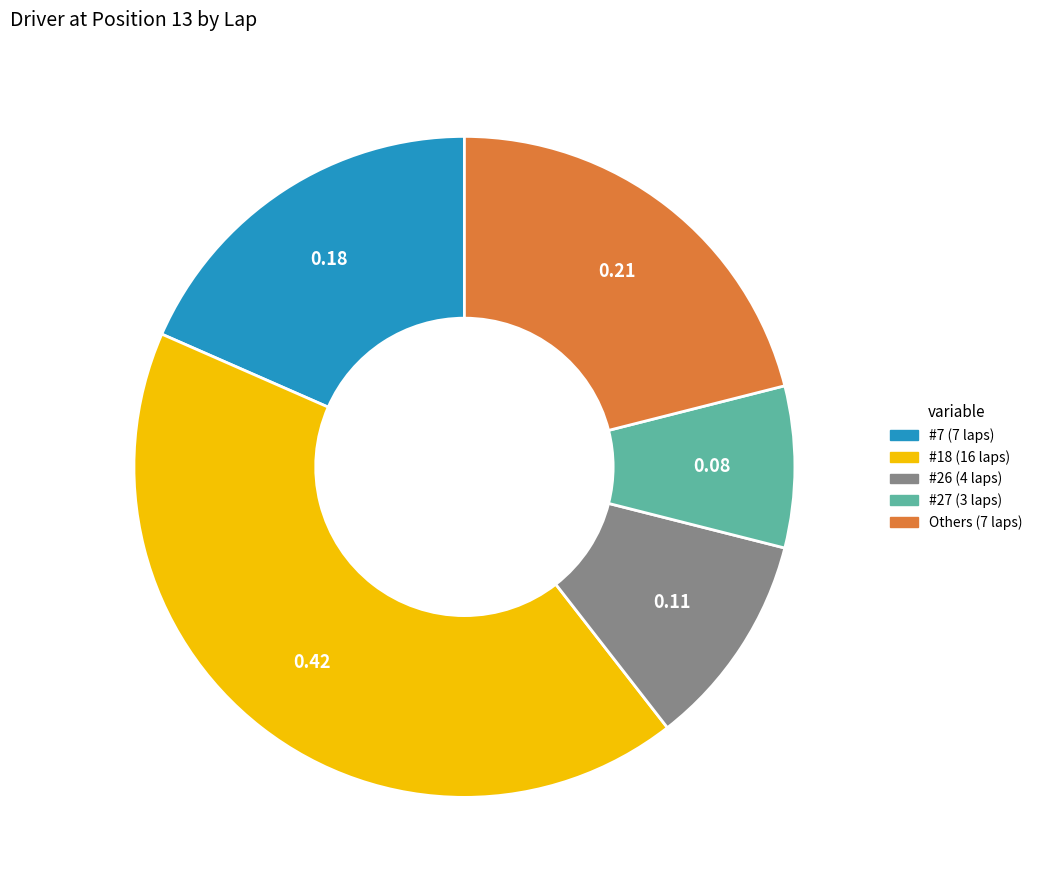

Is there a majority slice in this chart?

No